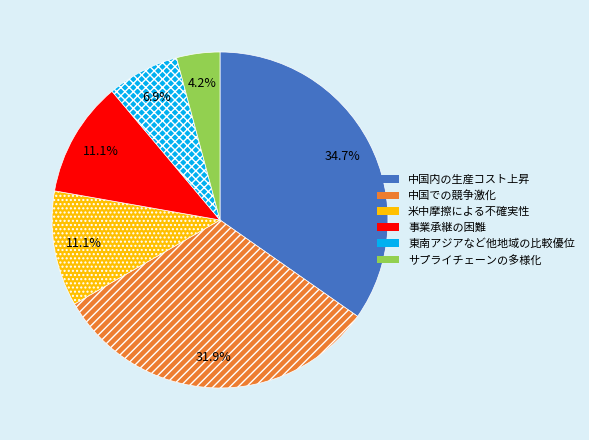

Which has a higher value, 米中摩擦による不確実性 or 中国内の生産コスト上昇?

中国内の生産コスト上昇